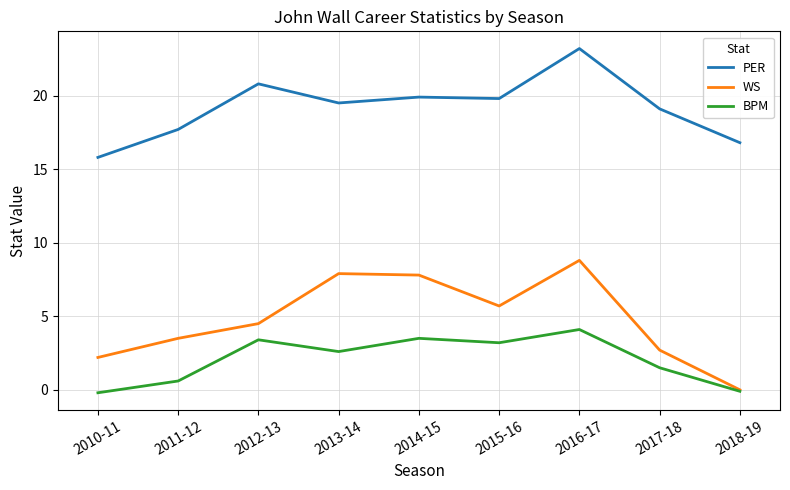

At which category is the sum across all series the highest?

2016-17